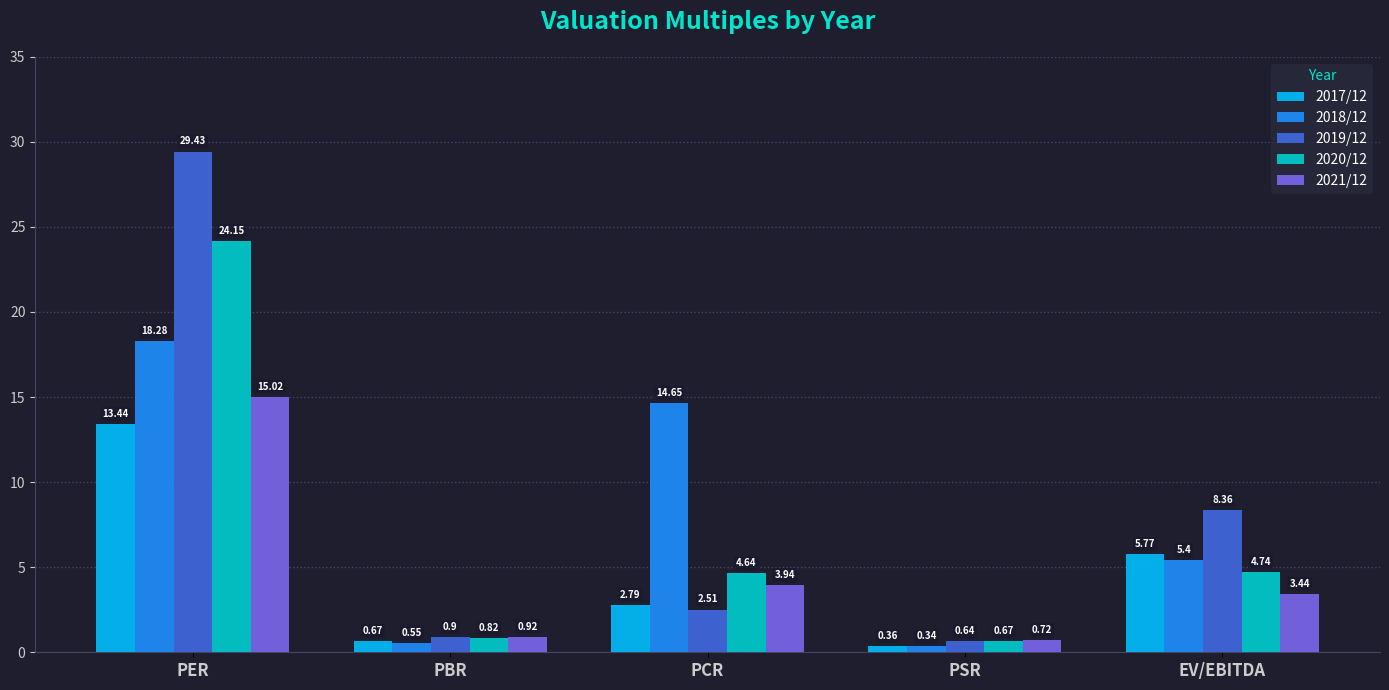

At which category does the chart reach its peak across all series?

PER